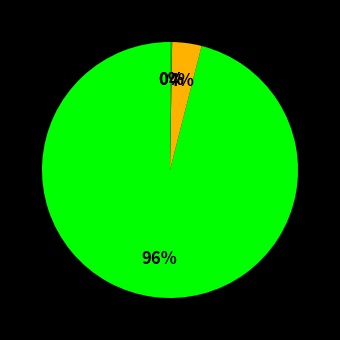

Is there any slice that represents more than half of the pie?

Yes